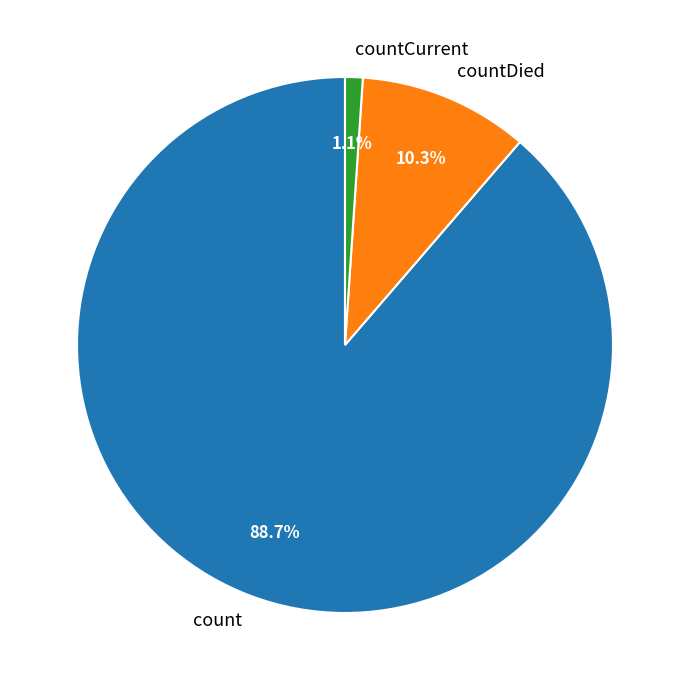

To the nearest percent, what portion does count represent?

89%